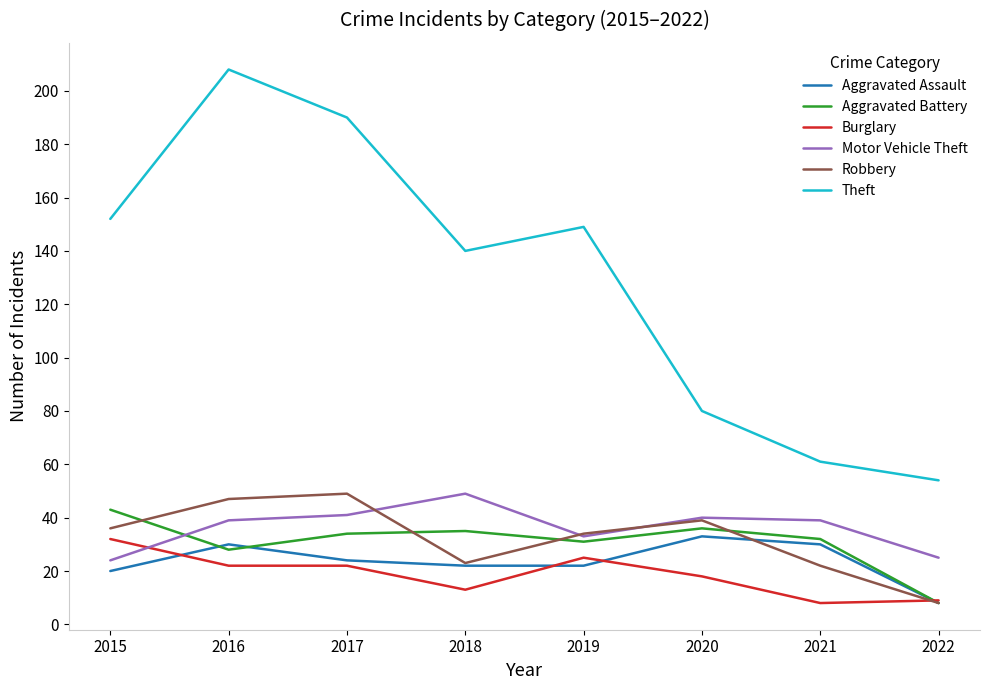

Is the value of Theft at 2016 greater than the value of Burglary at 2017?

Yes